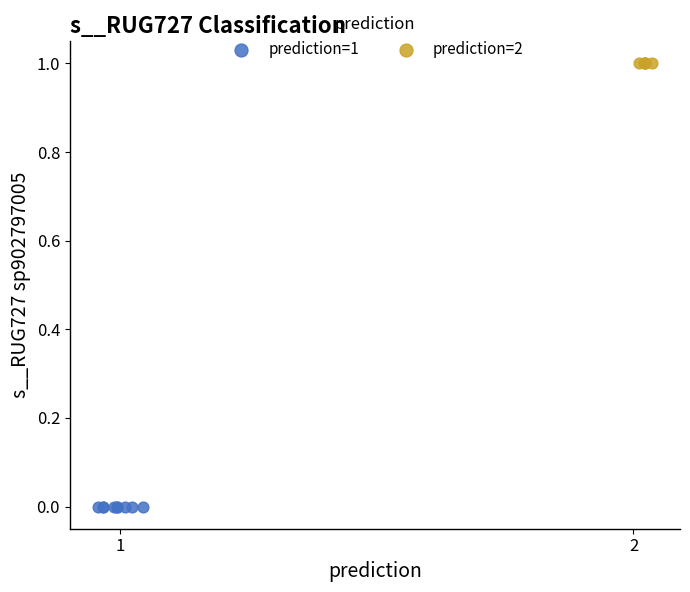

Which series contains the highest Y value?

prediction=2